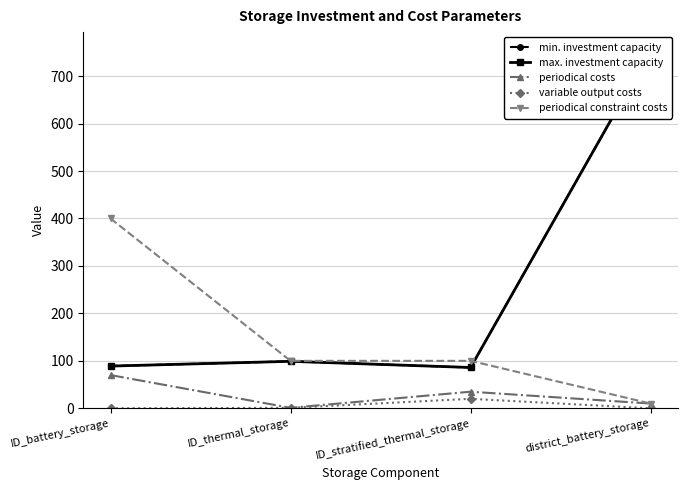

True or false: periodical costs and variable output costs cross at least once.

False